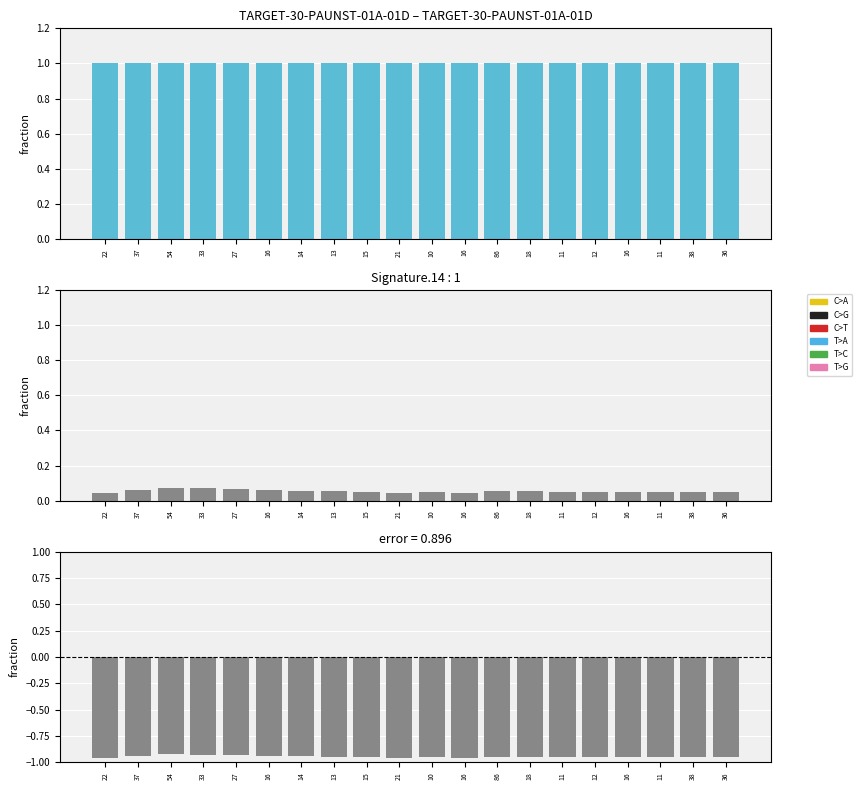

What is the label of the 14th bar from the right?

14